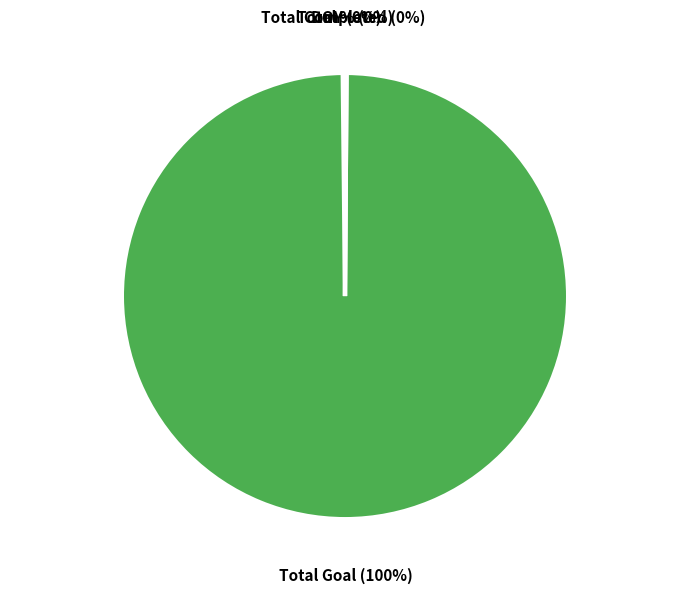

What is the largest slice in the pie chart?

Total Goal